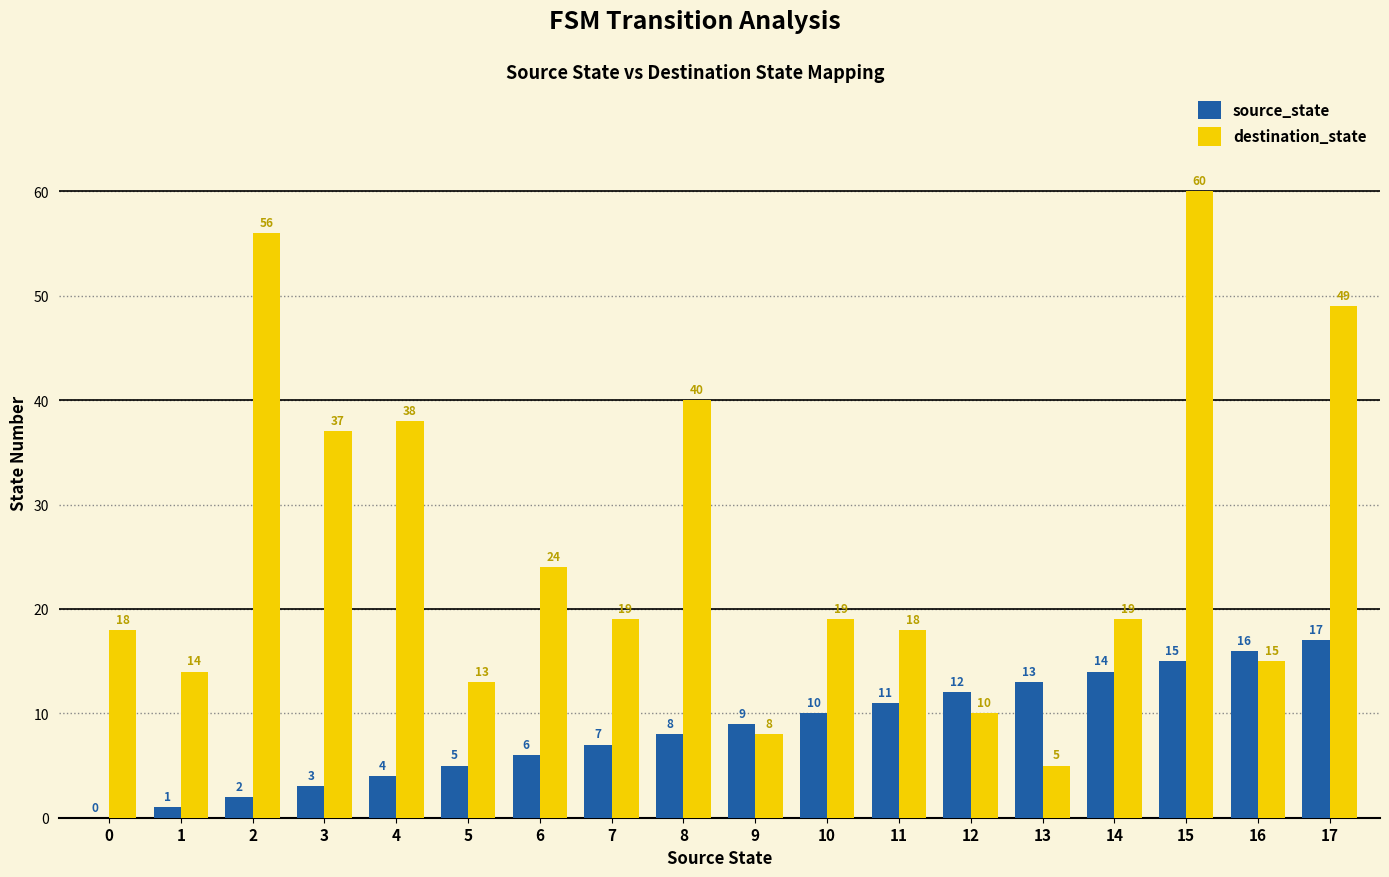

What is the average value of the destination_state series?

26